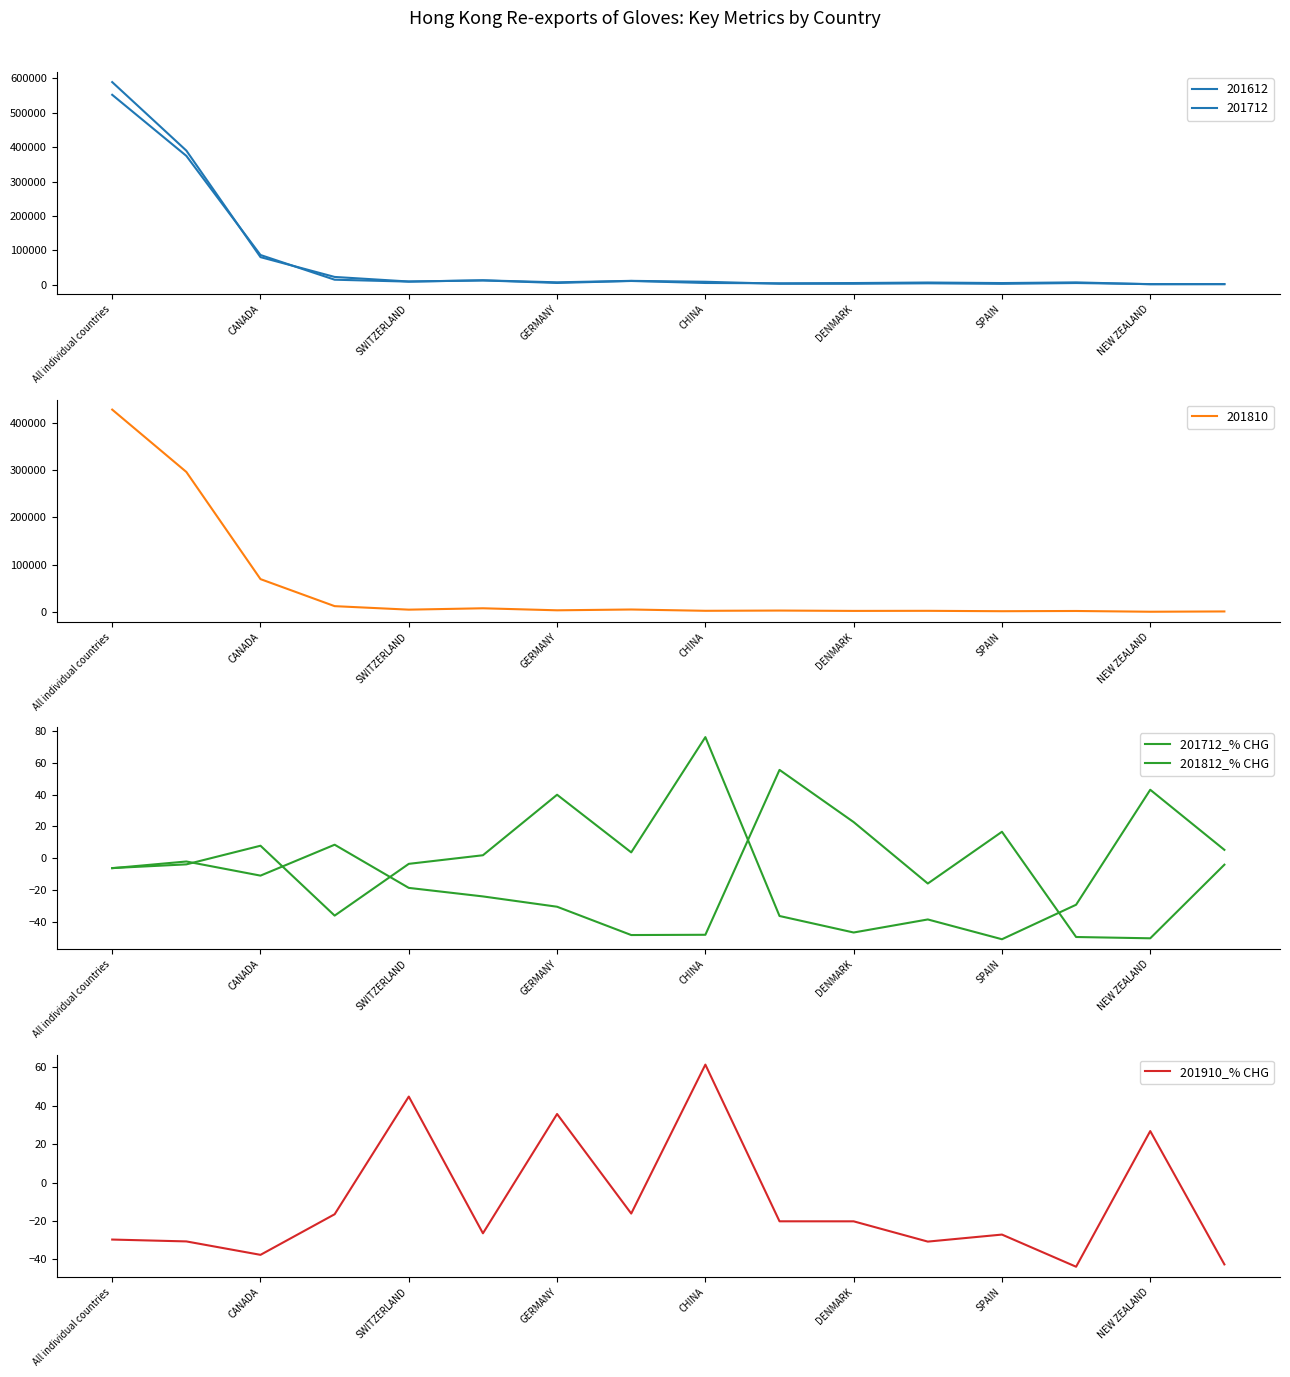

What is the difference between the maximum and minimum values in the 201910_% CHG series?

105.2